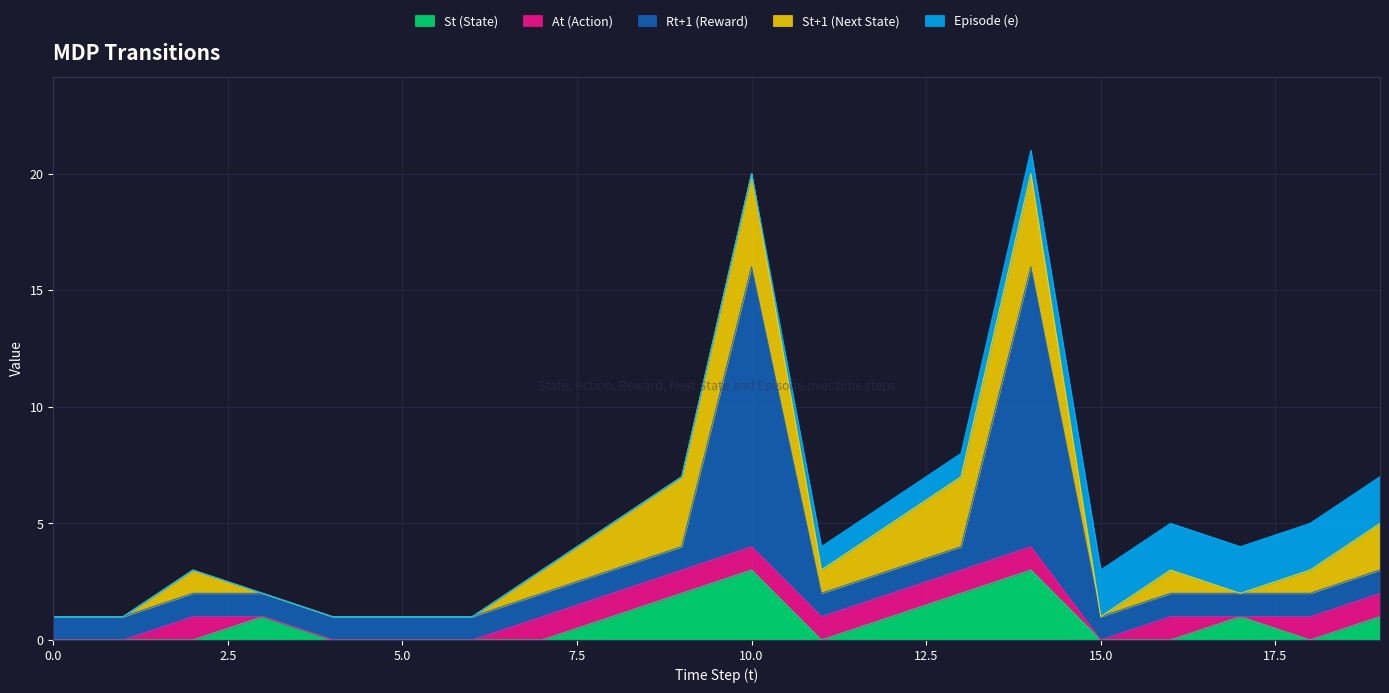

The St+1 (Next State) series shows 2 at 19. True or false?

True